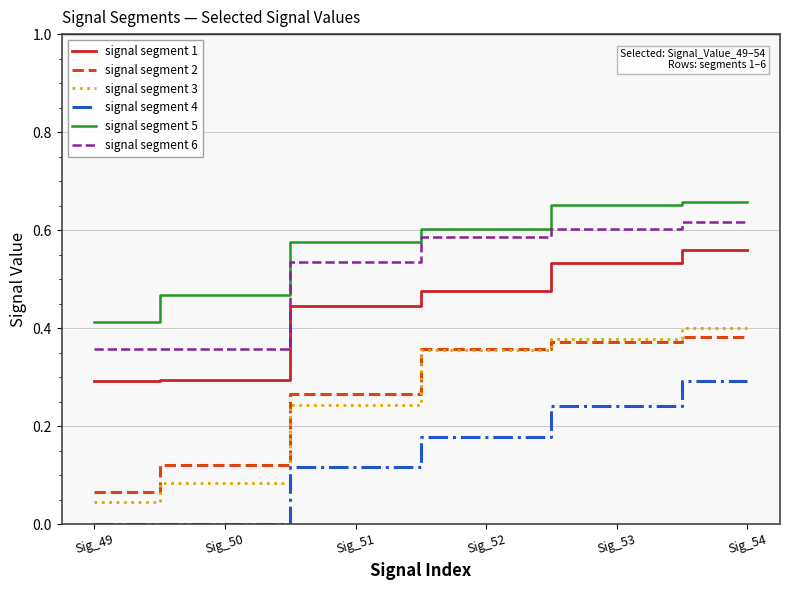

Is the value of signal segment 1 at Sig_54 greater than the value of signal segment 4 at Sig_53?

Yes